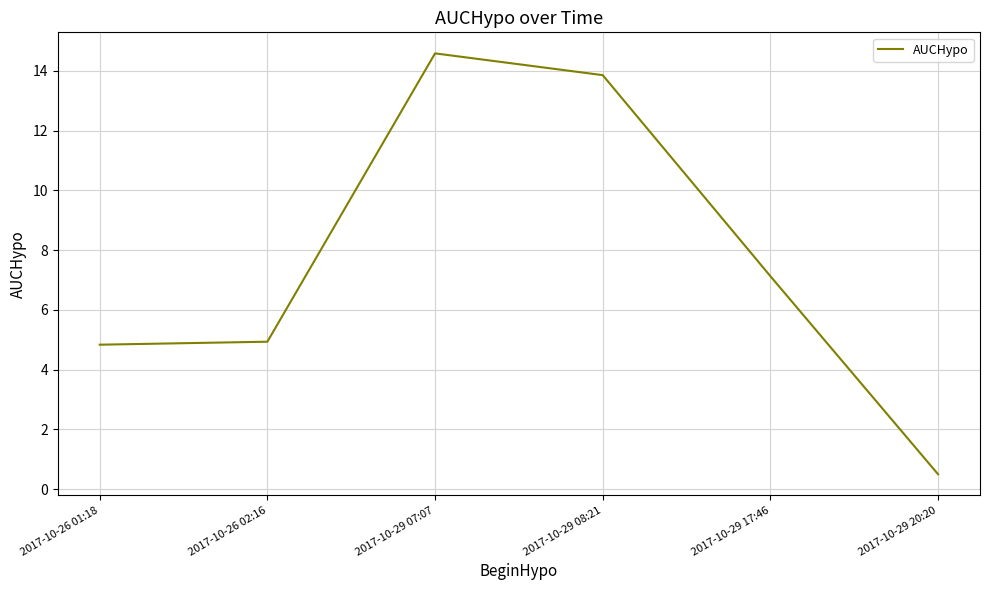

Reading right to left, extract all data points from this chart.

0.5	7.1	13.9	14.6	4.9	4.8